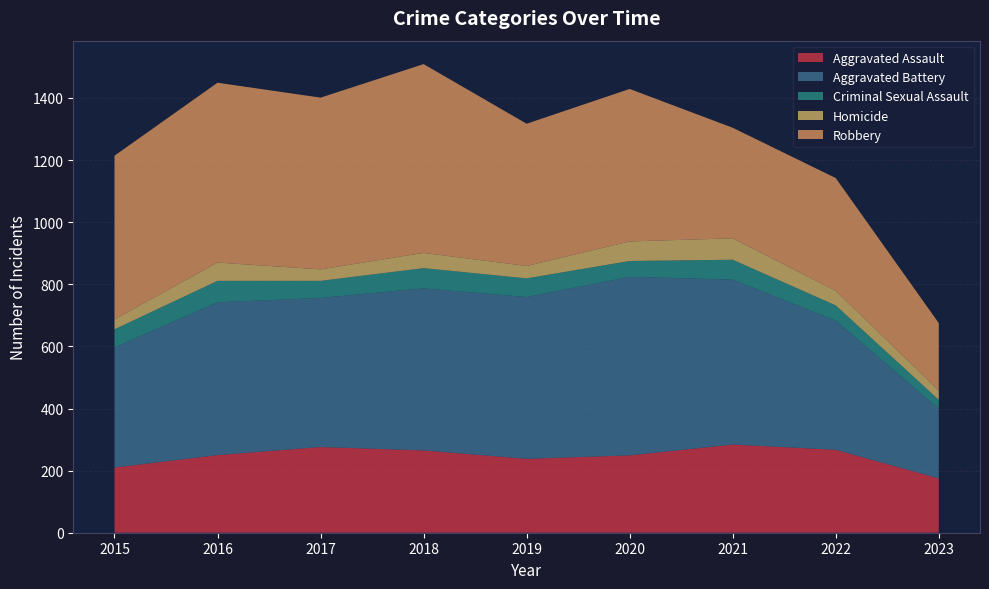

Reading left to right, transcribe all the data shown in this chart.

Aggravated Assault: 2015=210	2016=250	2017=276	2018=265	2019=238	2020=249	2021=284	2022=267	2023=175
Aggravated Battery: 2015=387	2016=492	2017=480	2018=522	2019=521	2020=575	2021=531	2022=416	2023=224
Criminal Sexual Assault: 2015=58	2016=69	2017=55	2018=65	2019=60	2020=51	2021=64	2022=49	2023=29
Homicide: 2015=32	2016=59	2017=37	2018=49	2019=40	2020=63	2021=69	2022=47	2023=30
Robbery: 2015=527	2016=579	2017=553	2018=608	2019=458	2020=491	2021=356	2022=363	2023=217